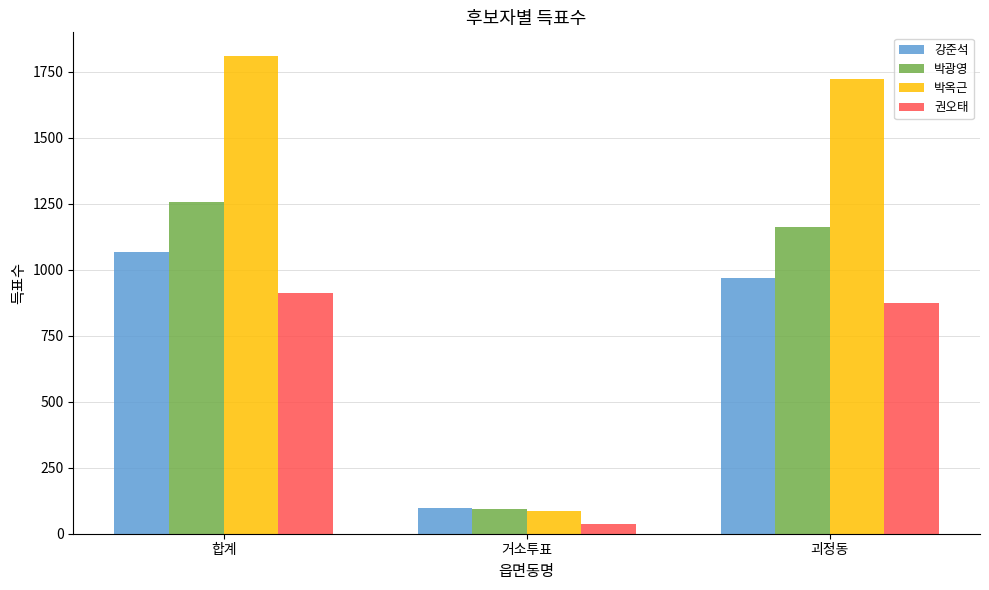

What are all the series names shown in the legend?

강준석, 박광영, 박옥근, 권오태